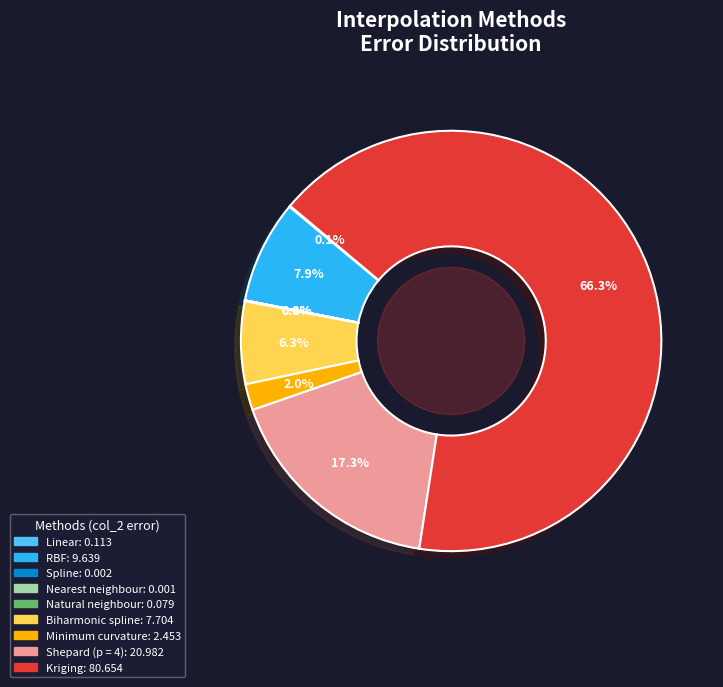

Is there any slice that represents more than half of the pie?

Yes